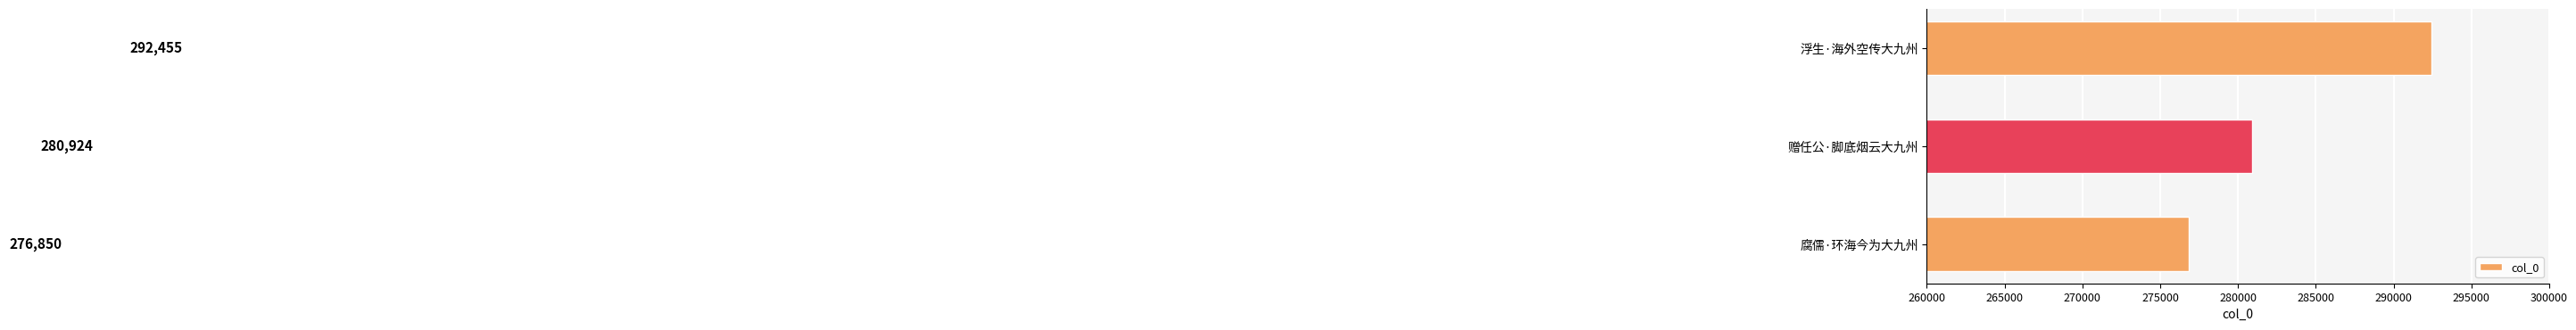

How many distinct data groups are displayed?

1